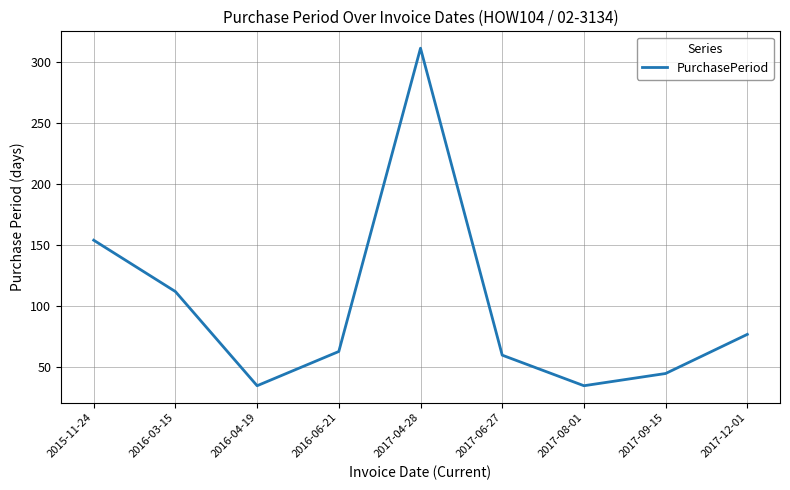

Which label corresponds to the largest value in the chart?

2017-04-28